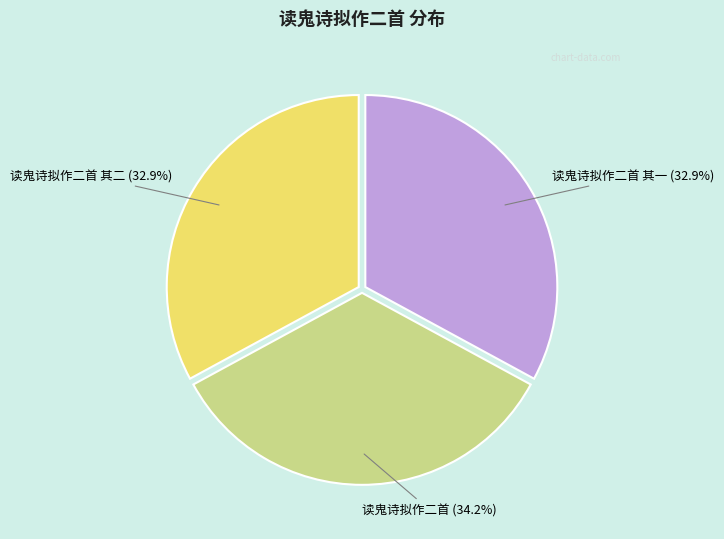

Does any single category account for the majority?

No